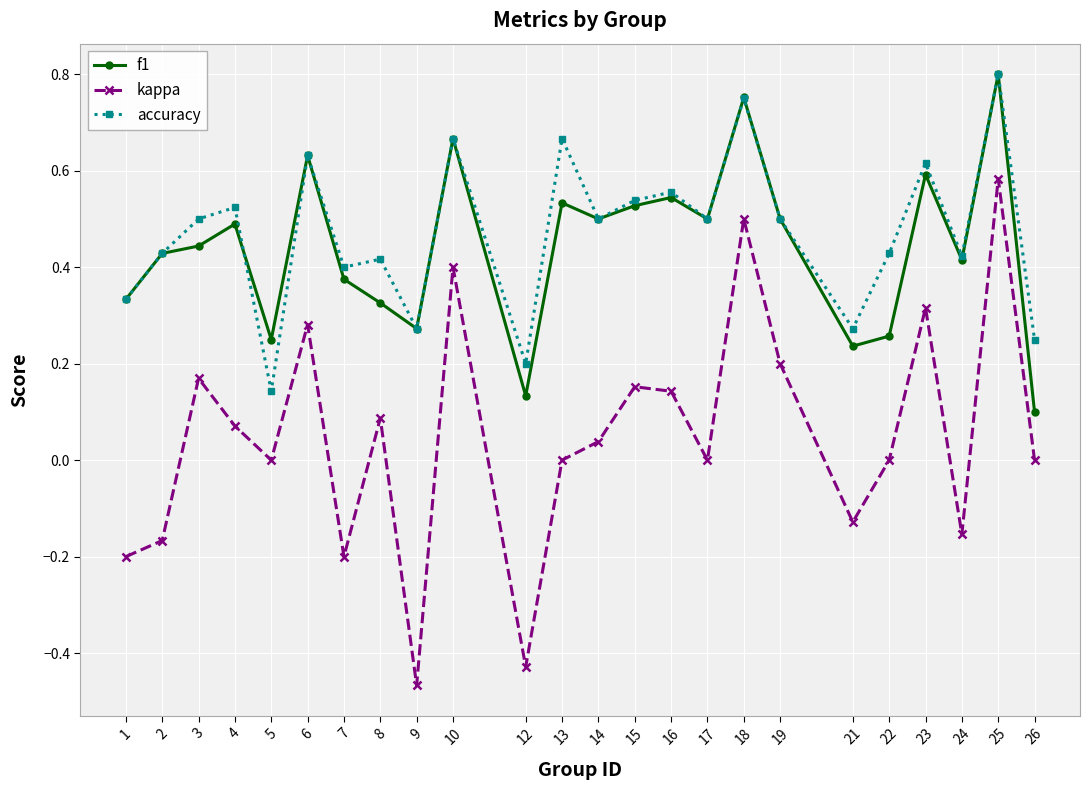

Which category has the lowest value in the accuracy series?

5